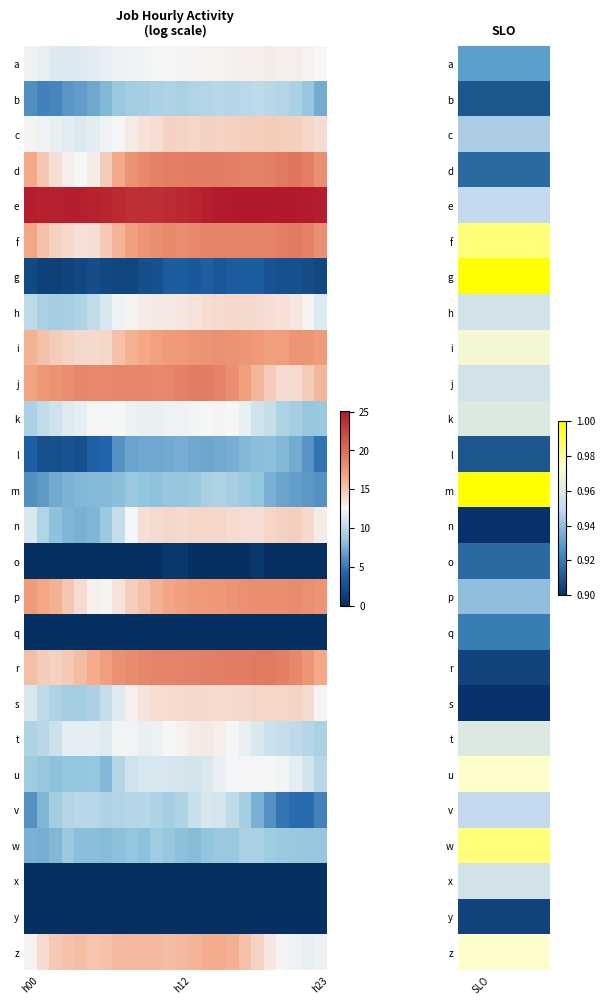

At which label is k closest to 0?

SLO